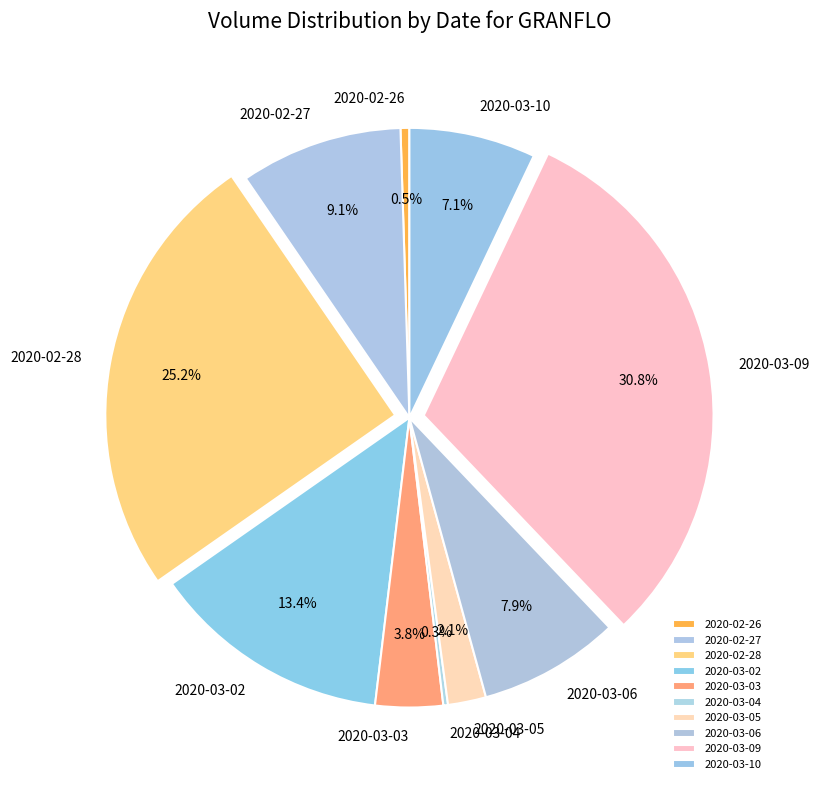

Between 2020-03-09 and 2020-02-27, which is larger?

2020-03-09